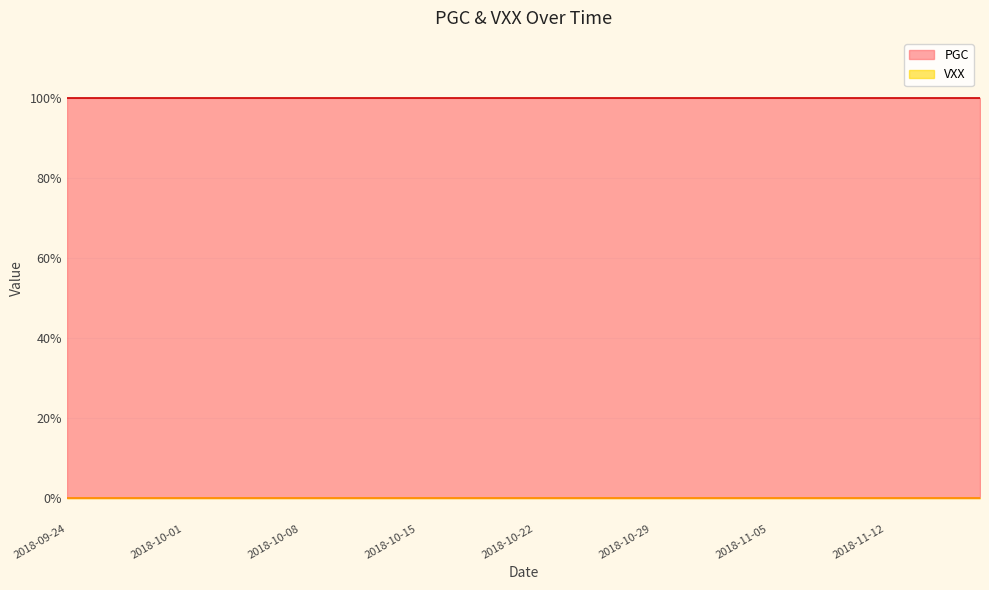

True or false: PGC and VXX intersect in this chart.

False